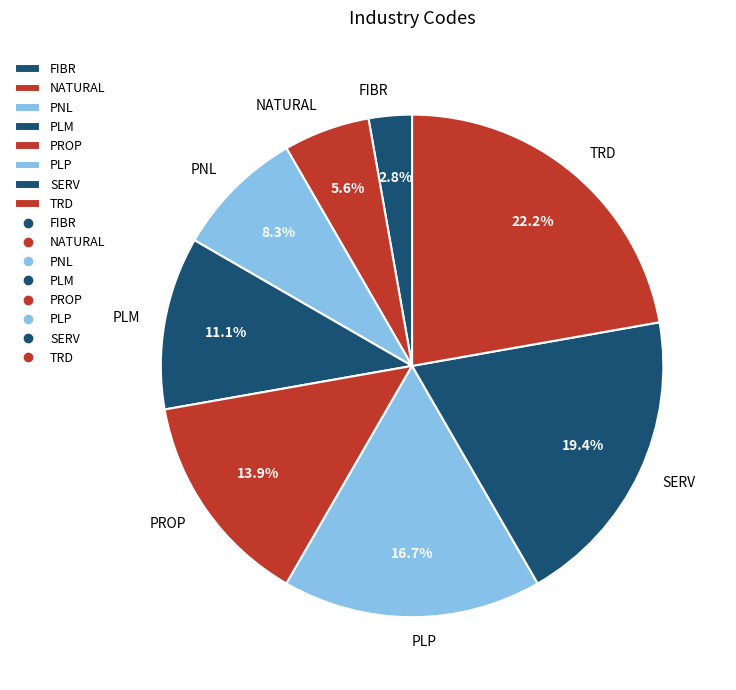

Which slice is the smallest?

FIBR